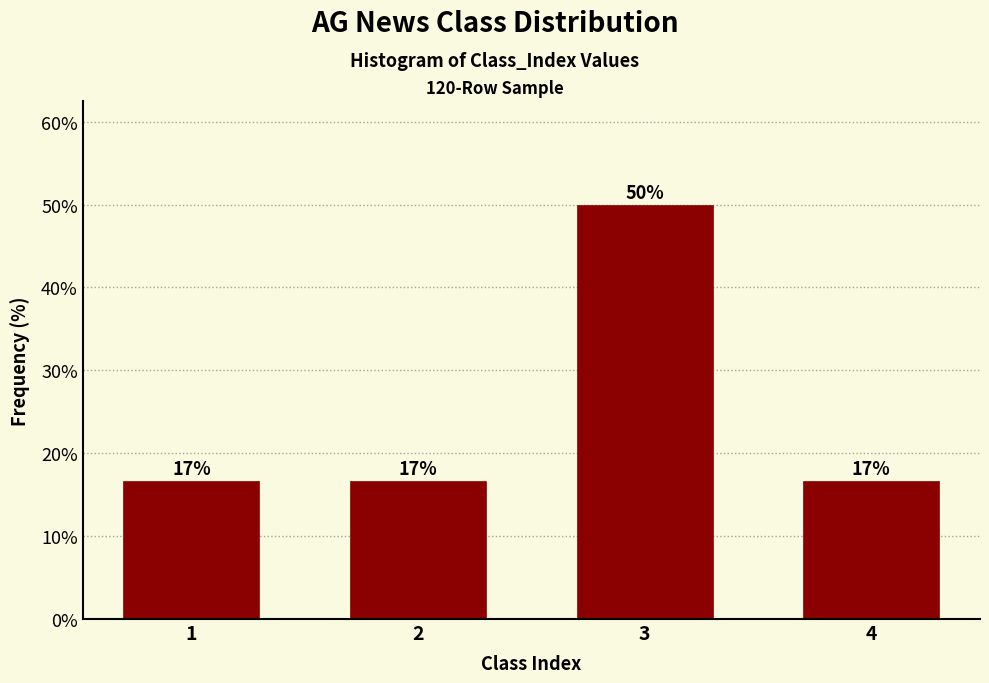

Does the chart contain any negative values?

No